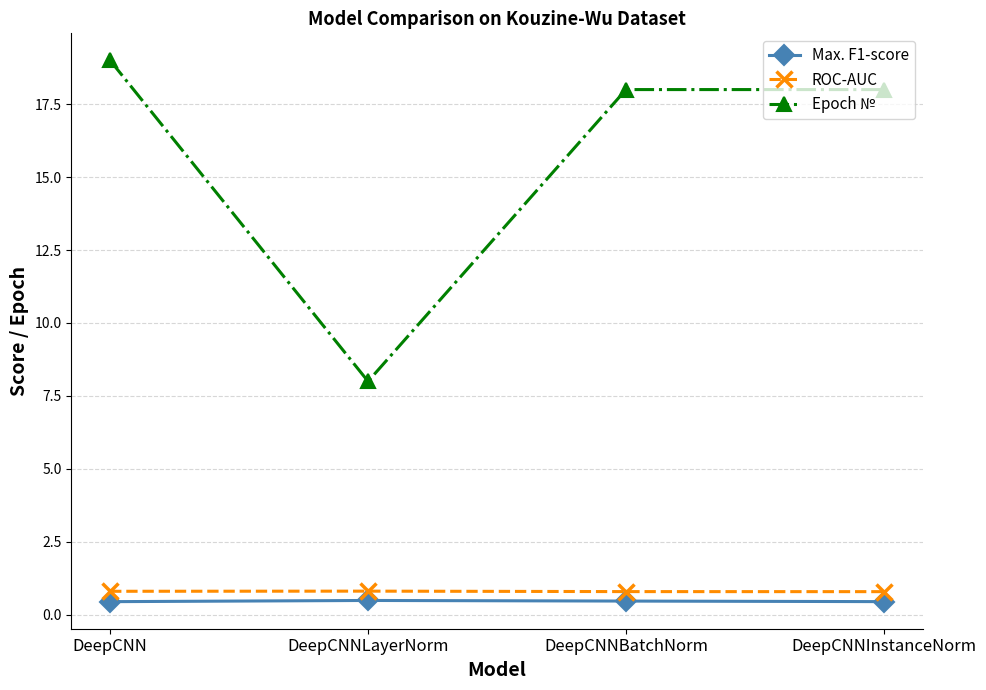

How many interior local valleys does the Epoch № series have?

1